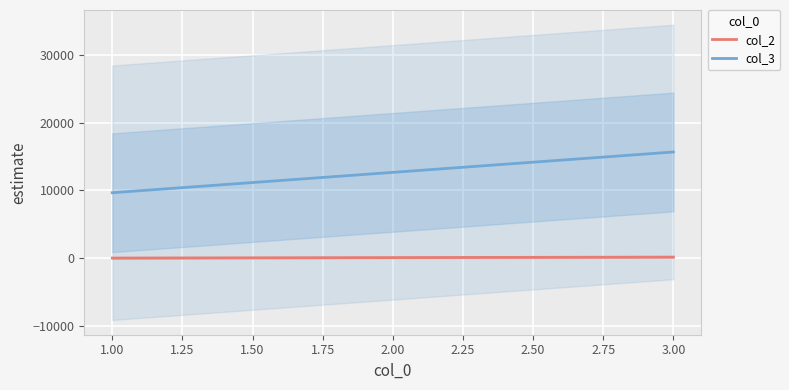

At how many categories does at least one series exceed 13030?

1